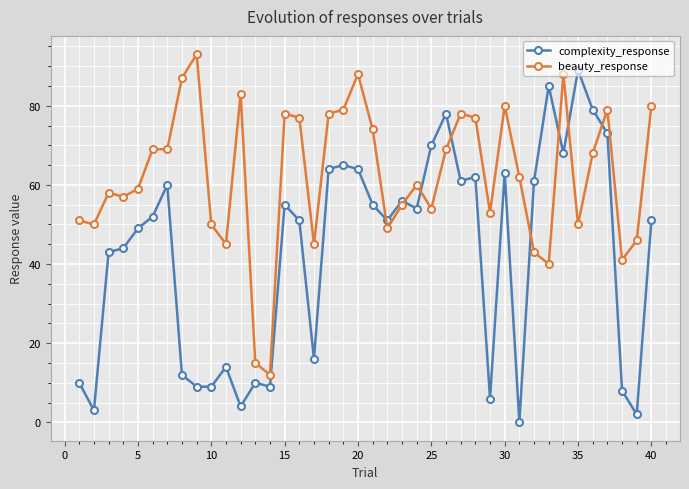

True or false: complexity_response has more than 1 interior local peaks.

True